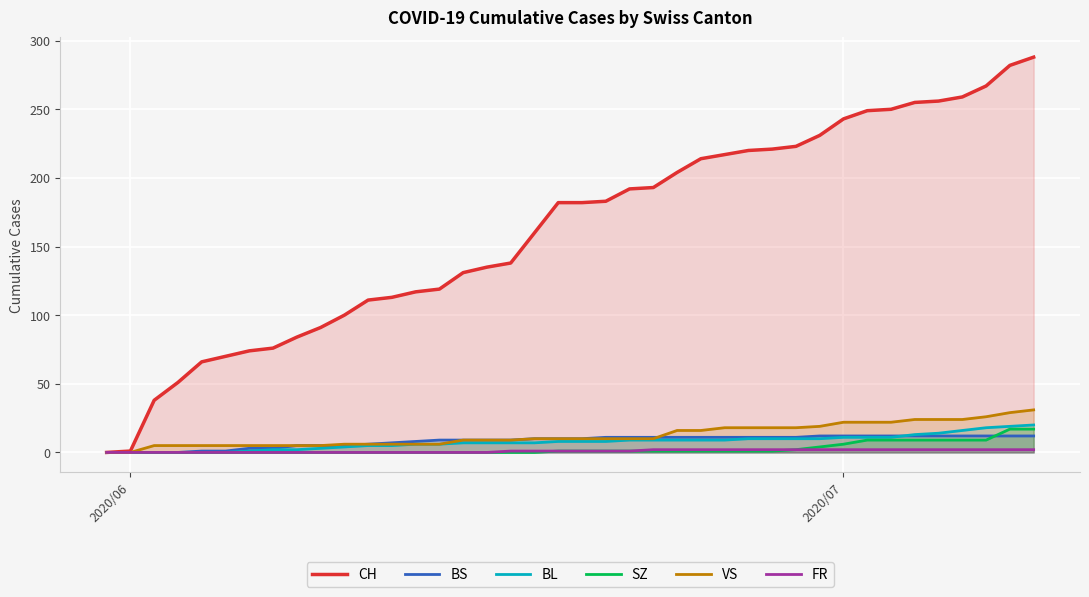

Which series has the largest total across all categories?

CH